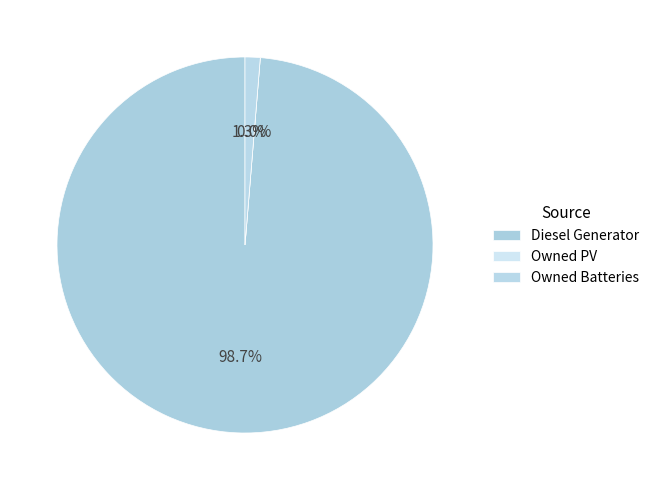

What percentage is the Owned Batteries slice, to the nearest percent?

1%